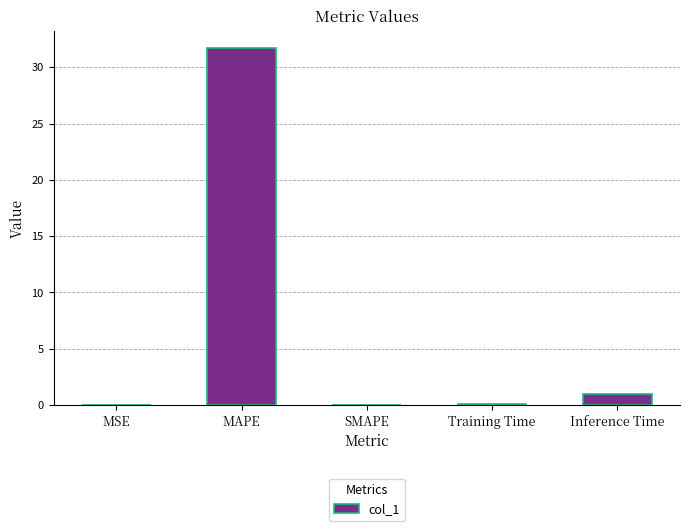

Is it true that the value at MAPE is 31.7?

True